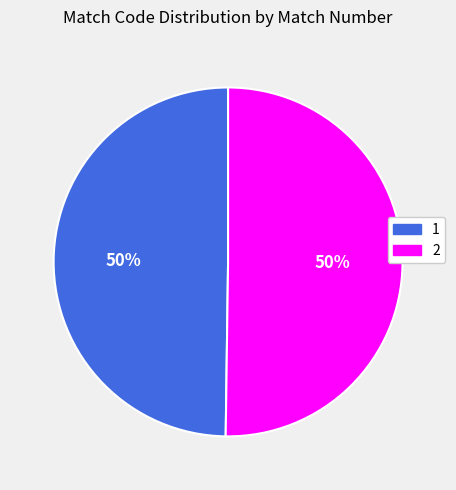

How many segments does this pie chart have?

2